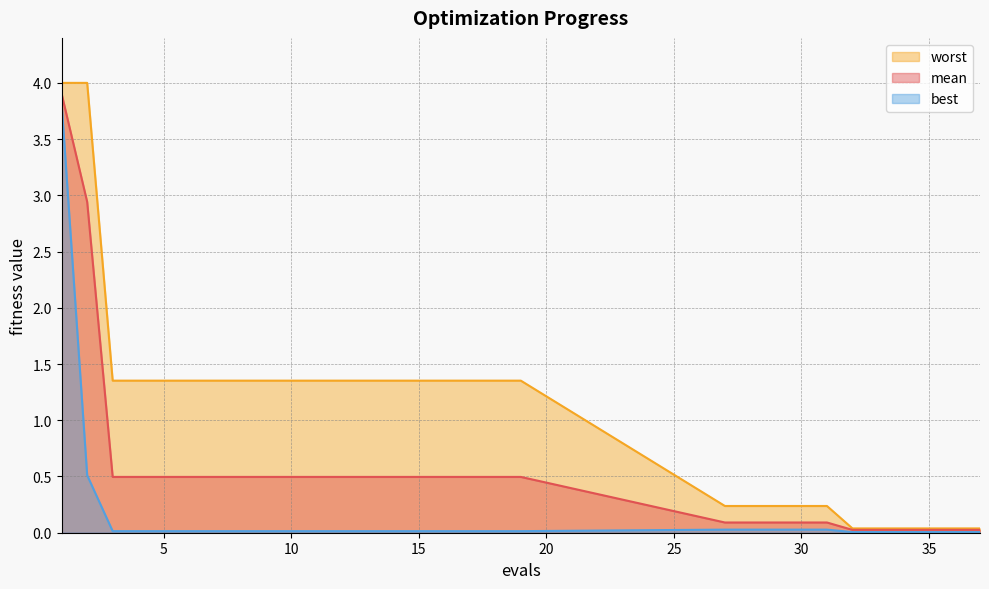

How many distinct data groups are displayed?

3